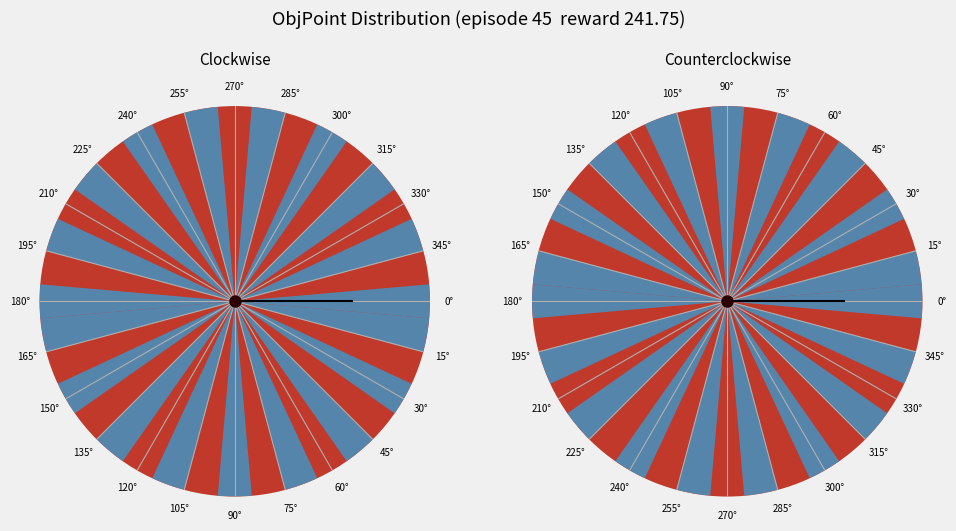

Is the sum of 90° and 26 greater than half?

No